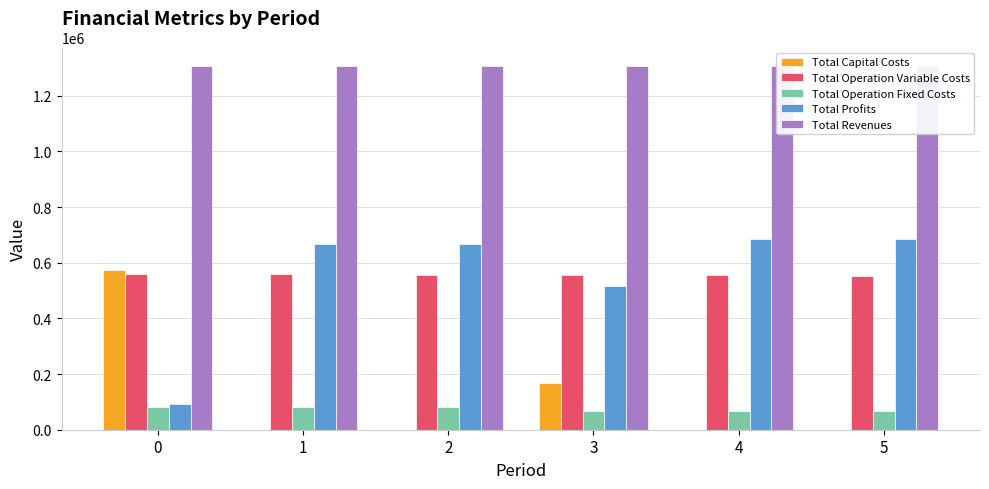

What is the average value of the Total Profits series?

552058.1